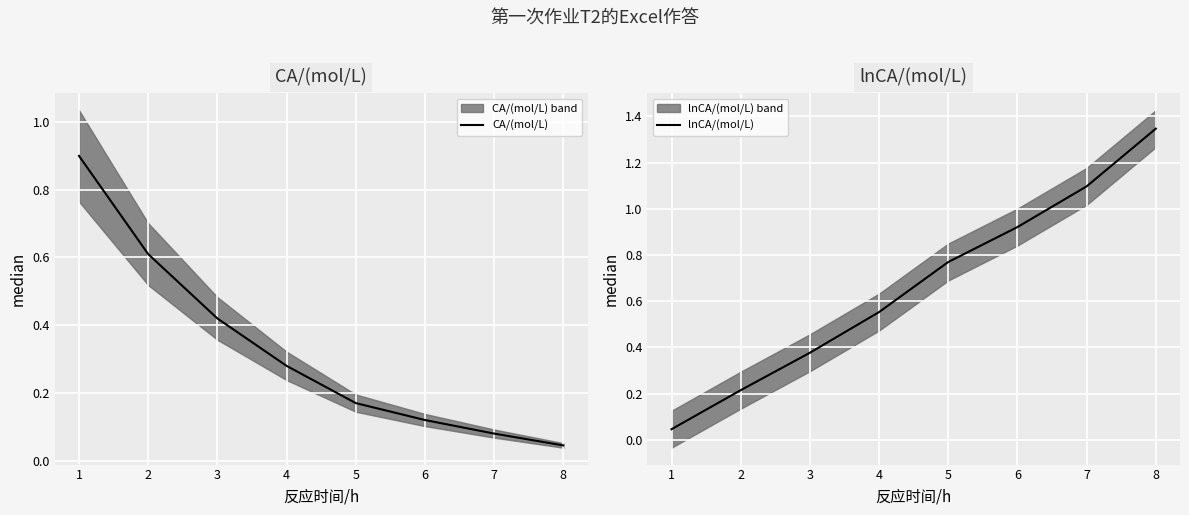

Is it true that lnCA/(mol/L) equals 0.1 at 1?

False